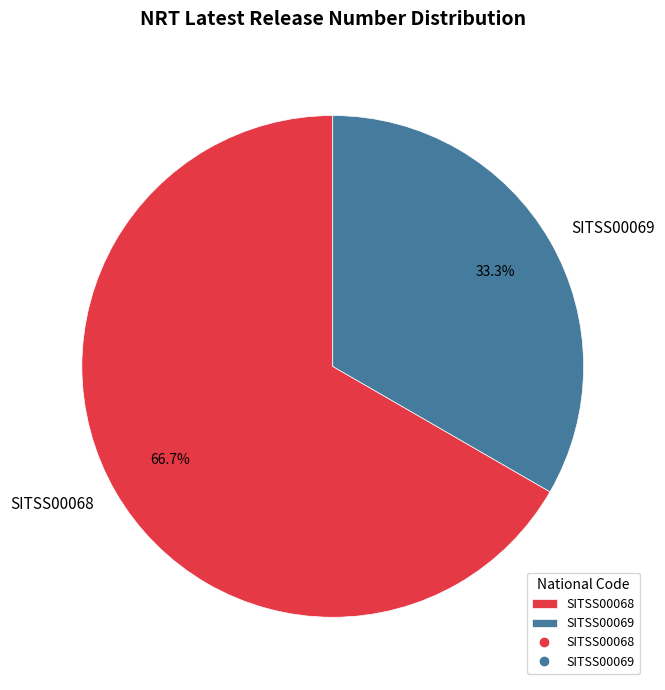

What percentage is the SITSS00069 slice, to the nearest percent?

33%